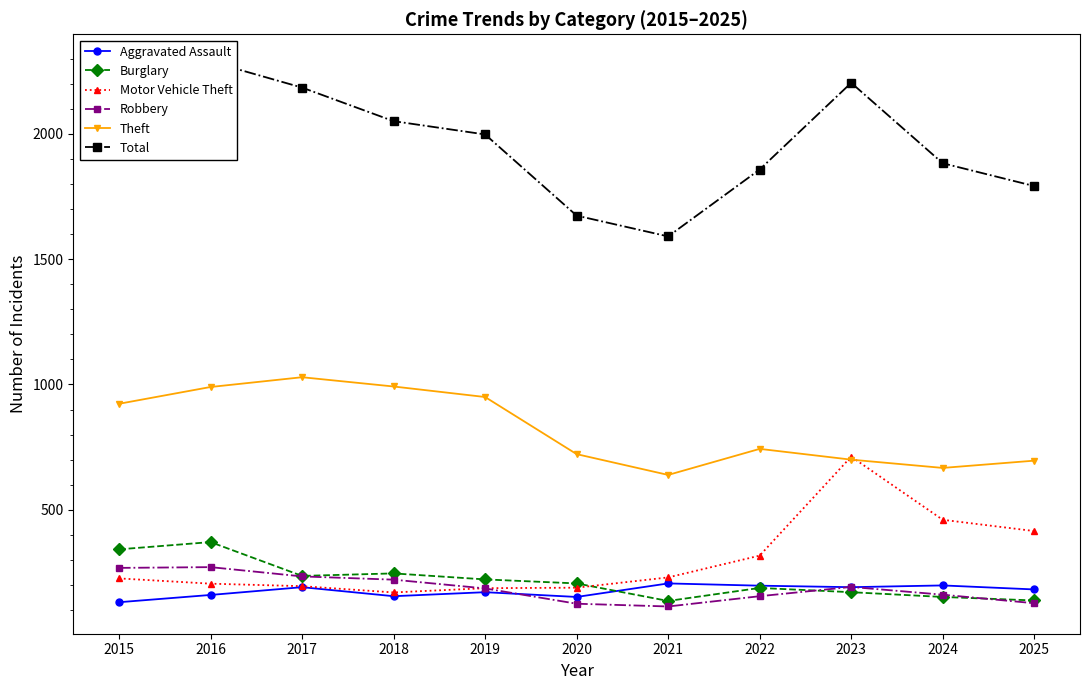

What is the sum of the Theft values at 2023 and 2022?

1443